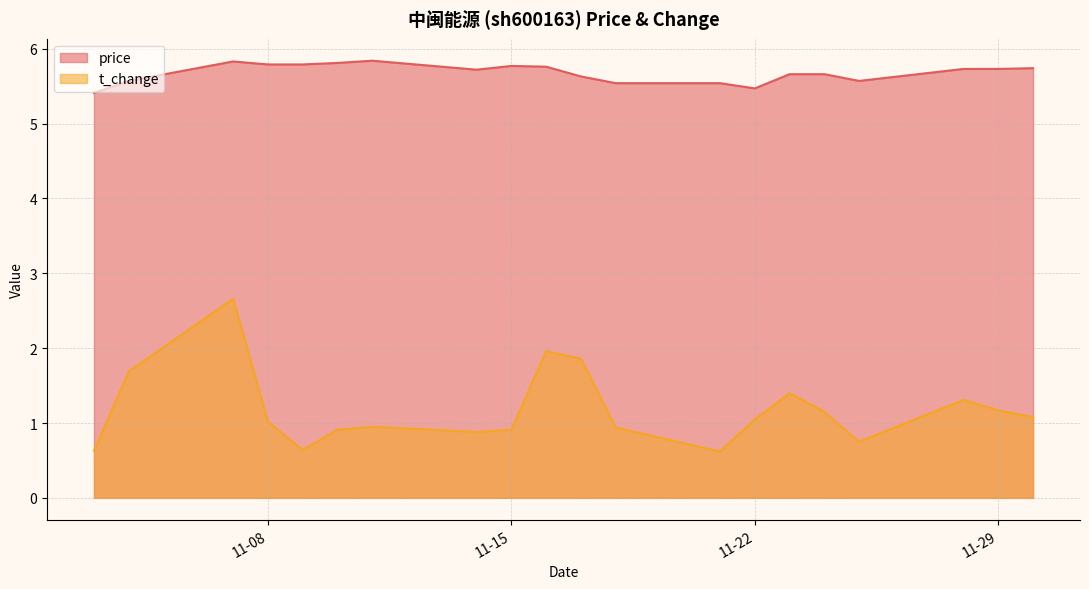

The value of price at 11-08 is 8.2. True or false?

False